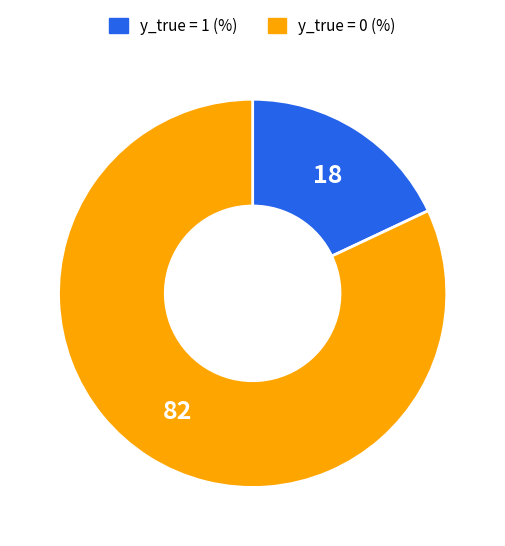

How many segments does this pie chart have?

2